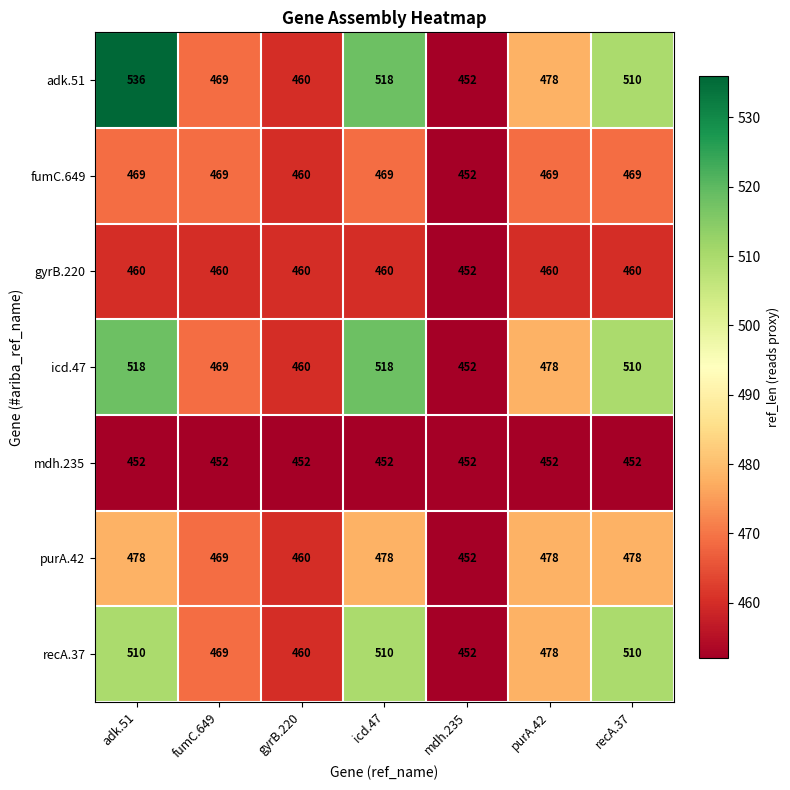

List the series in order of their peak value, lowest first.

mdh.235, gyrB.220, fumC.649, purA.42, recA.37, icd.47, adk.51